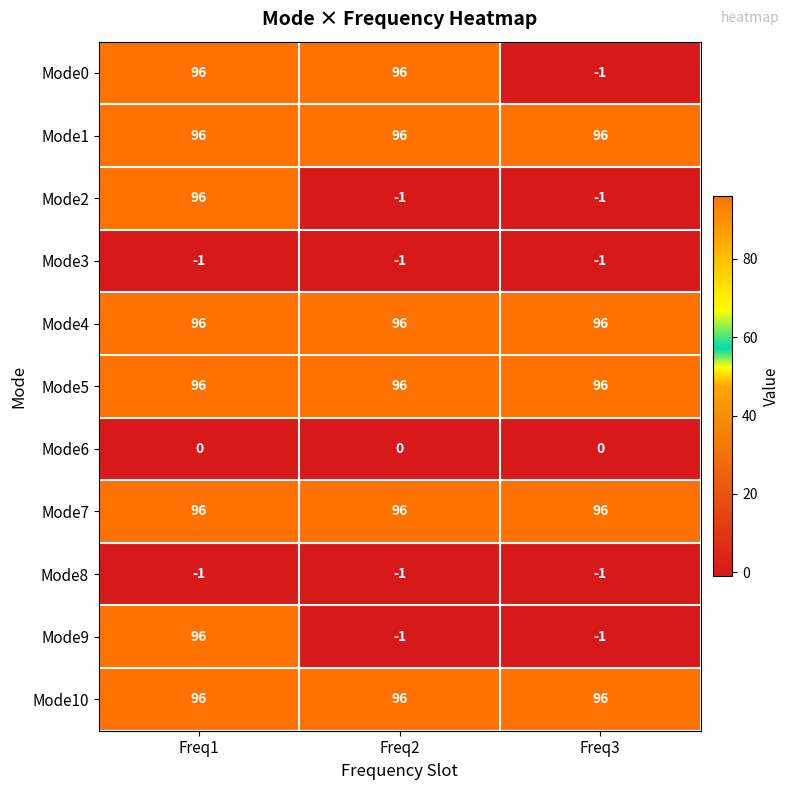

What is the difference between the highest and lowest values at Freq2?

97